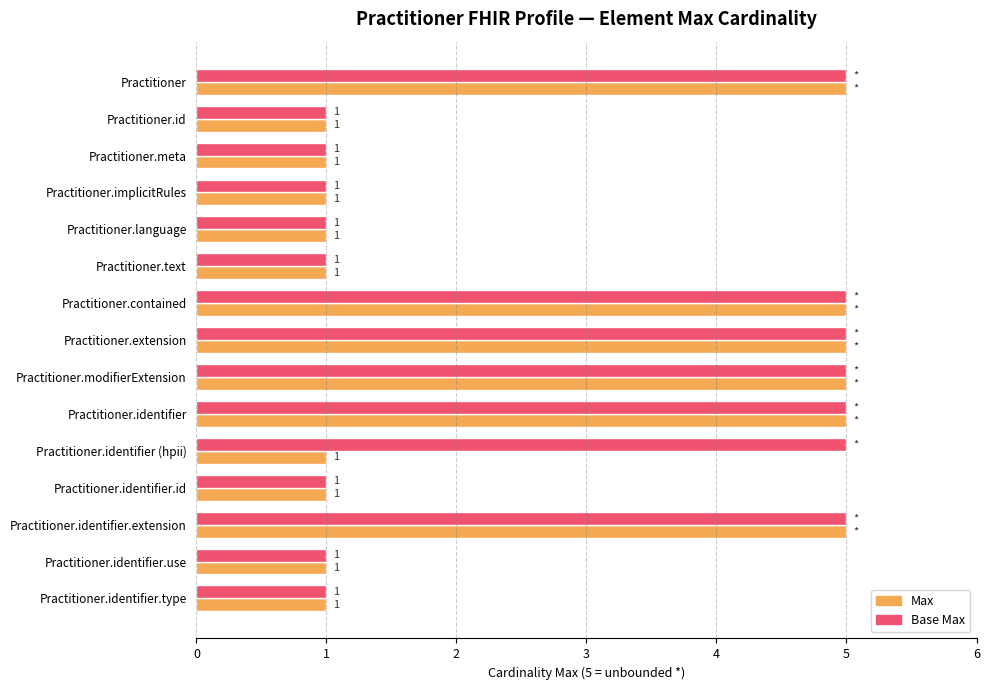

Is the value of Base Max at Practitioner.identifier.id greater than the value of Max at Practitioner.identifier?

No